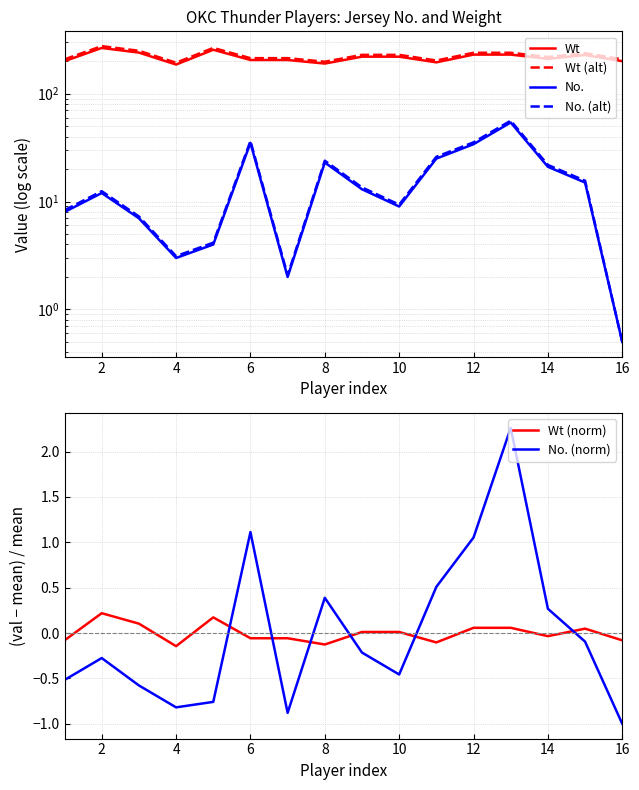

How many intersections are there between Wt (norm) and No. (norm)?

6